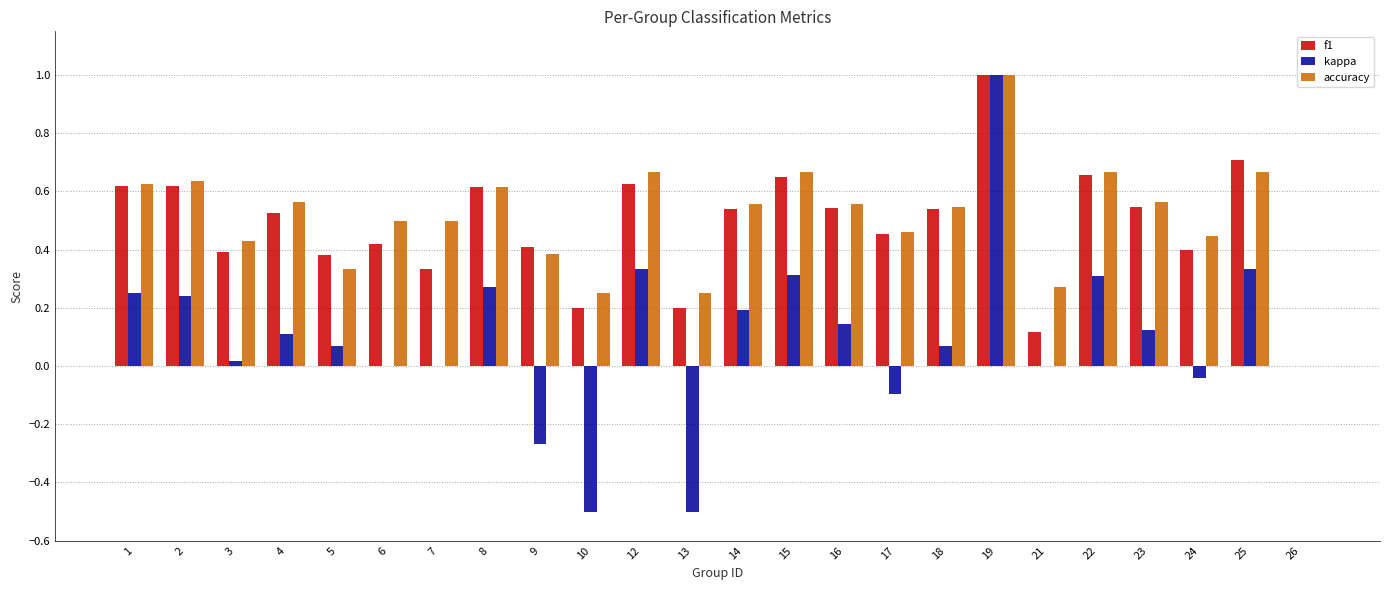

Is the value of accuracy at 8 greater than the value of kappa at 2?

Yes